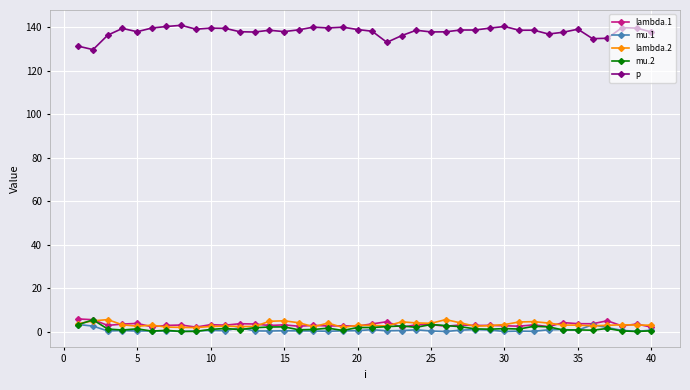

True or false: mu.1 has more than 1 interior local peaks.

True